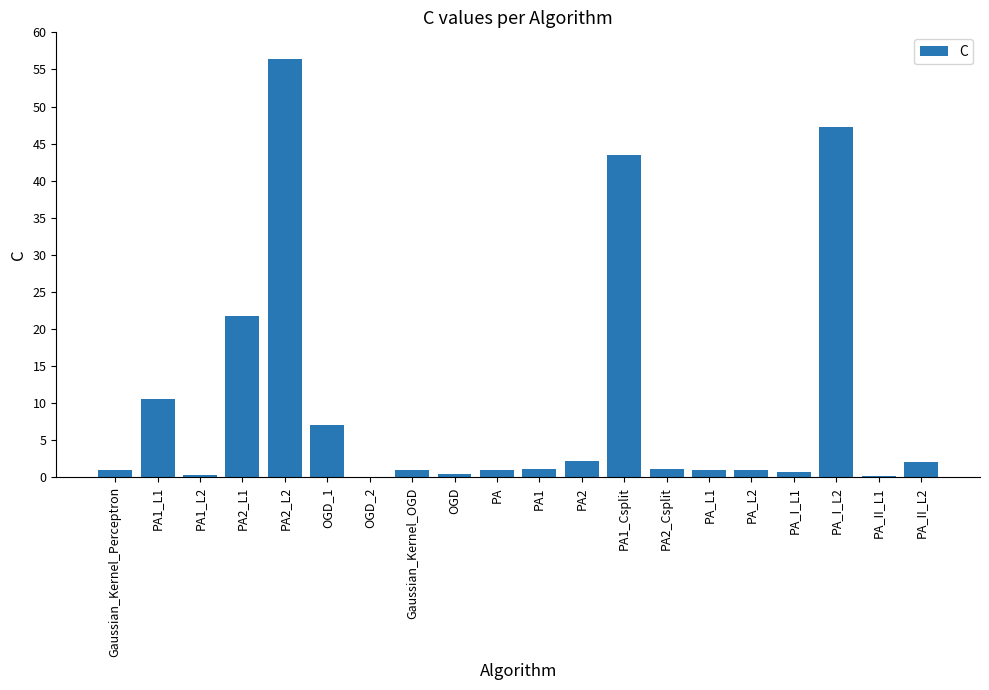

Which category has the highest value across all series?

PA2_L2